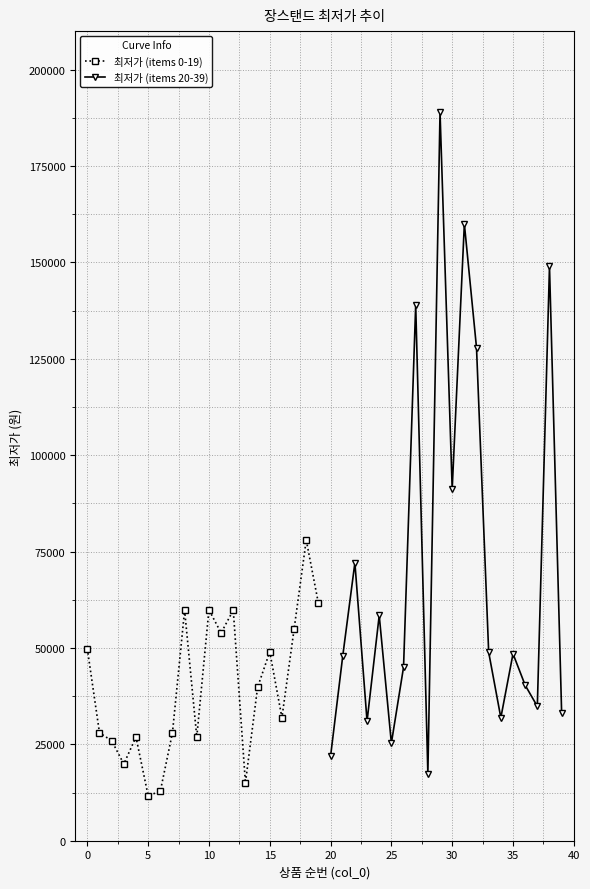

True or false: 최저가 (items 0-19) has more than 0 points higher than both neighbors.

True